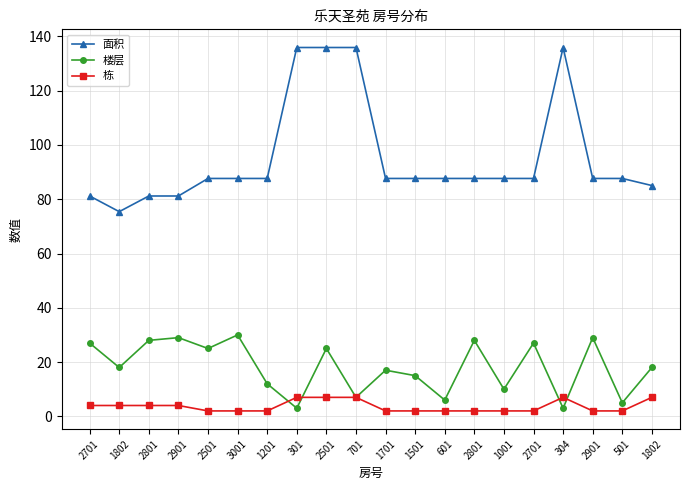

Where is 面积 nearest to the value 105?

2501